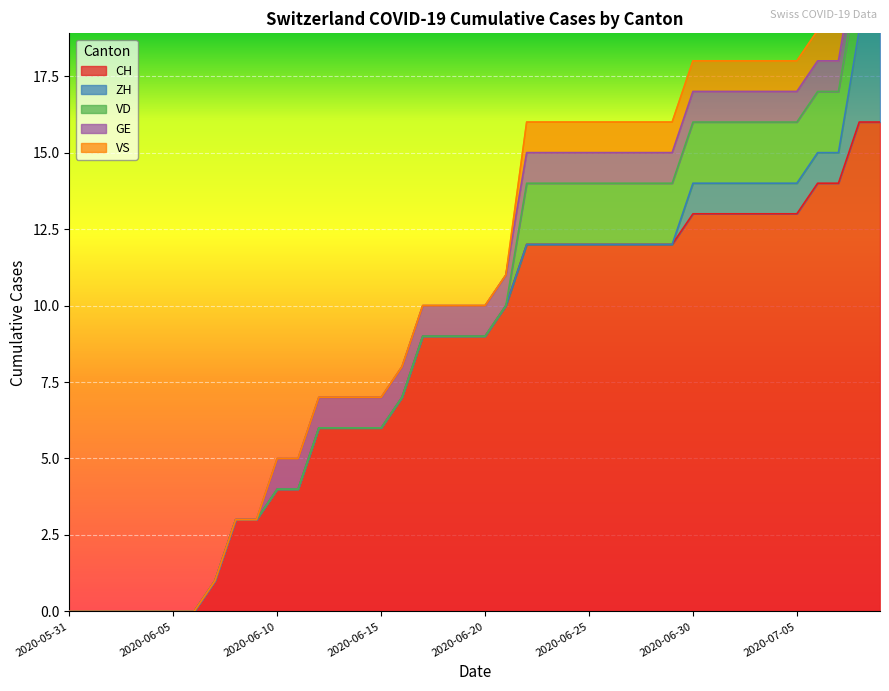

Where do VD and ZH first cross each other?

2020-07-07 and 2020-07-08